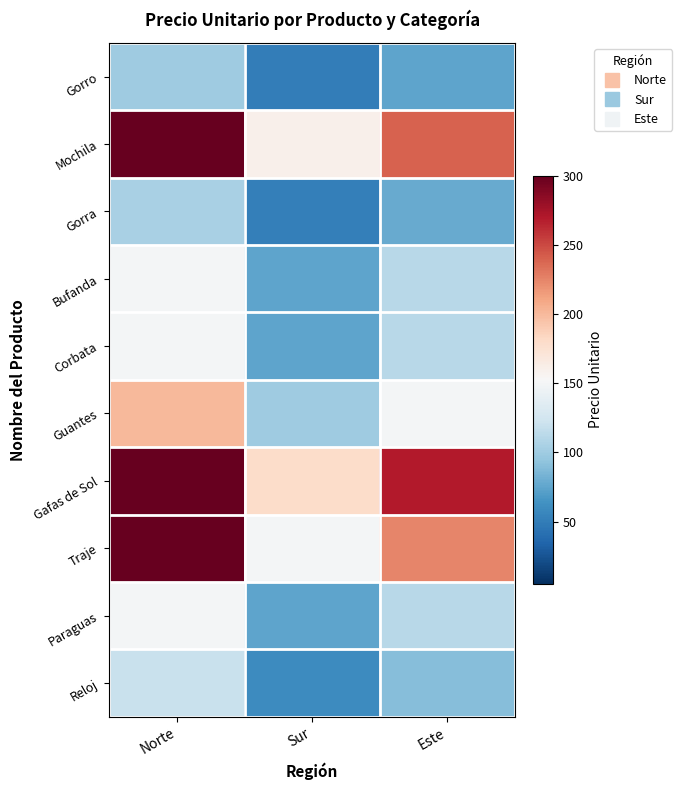

Reading right to left, what are all the values shown in this chart?

Gorro: Este=75	Sur=50	Norte=100
Mochila: Este=240	Sur=160	Norte=320
Gorra: Este=78	Sur=52	Norte=105
Bufanda: Este=112	Sur=75	Norte=150
Corbata: Este=112	Sur=75	Norte=150
Guantes: Este=150	Sur=100	Norte=200
Gafas de Sol: Este=270	Sur=180	Norte=360
Traje: Este=225	Sur=150	Norte=300
Paraguas: Este=112	Sur=75	Norte=150
Reloj: Este=90	Sur=60	Norte=120